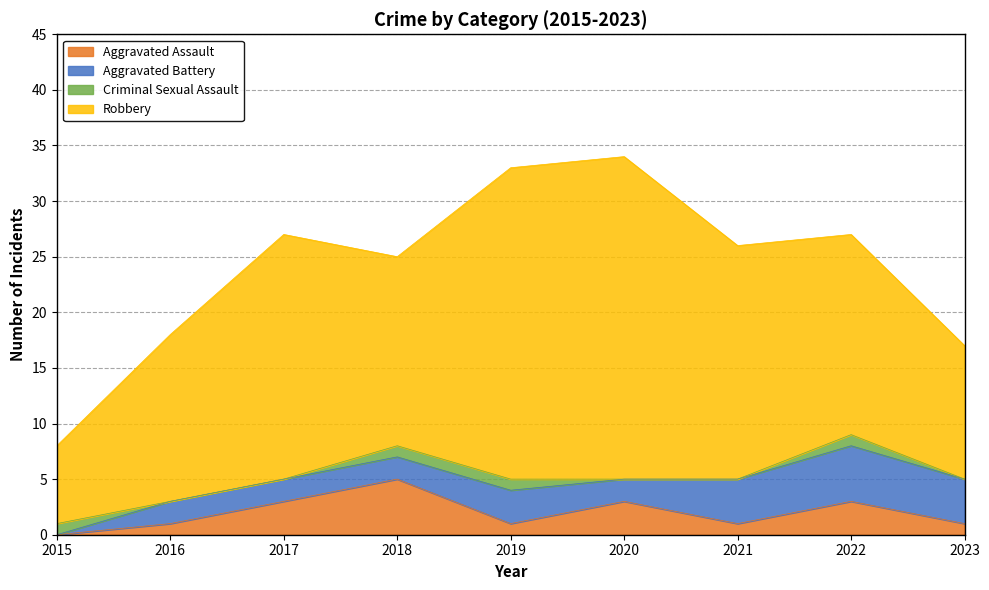

What is the greatest value displayed?

29